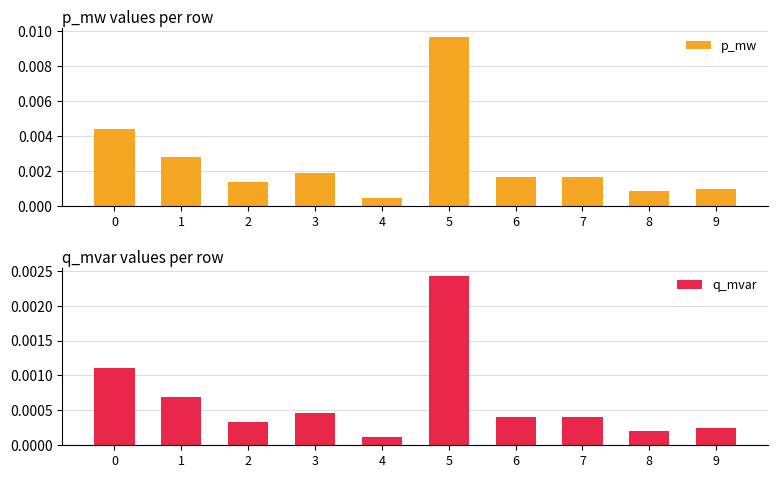

How many bars are there in each group?

2